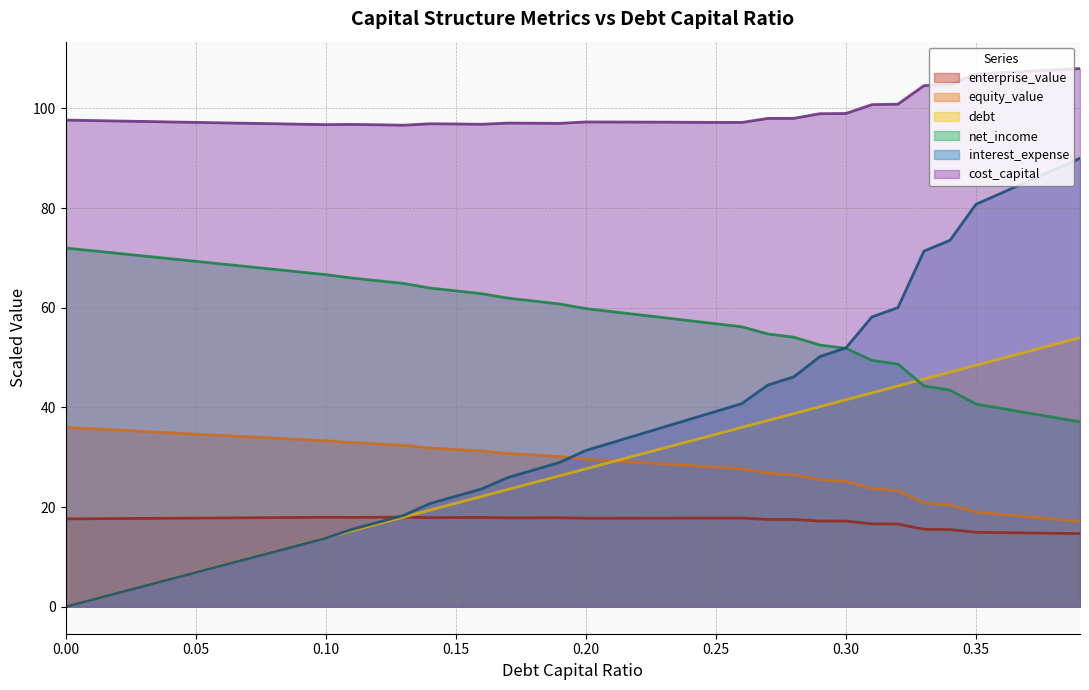

What position from the left is 0.23?

24